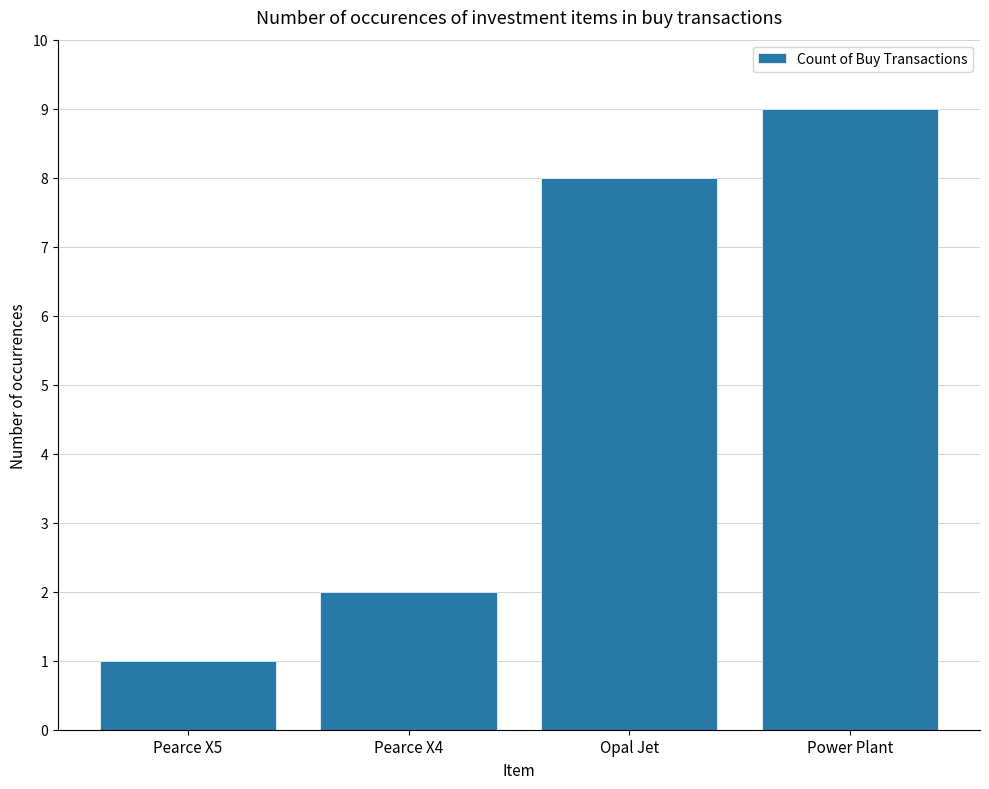

Which has a higher value, Pearce X5 or Opal Jet?

Opal Jet